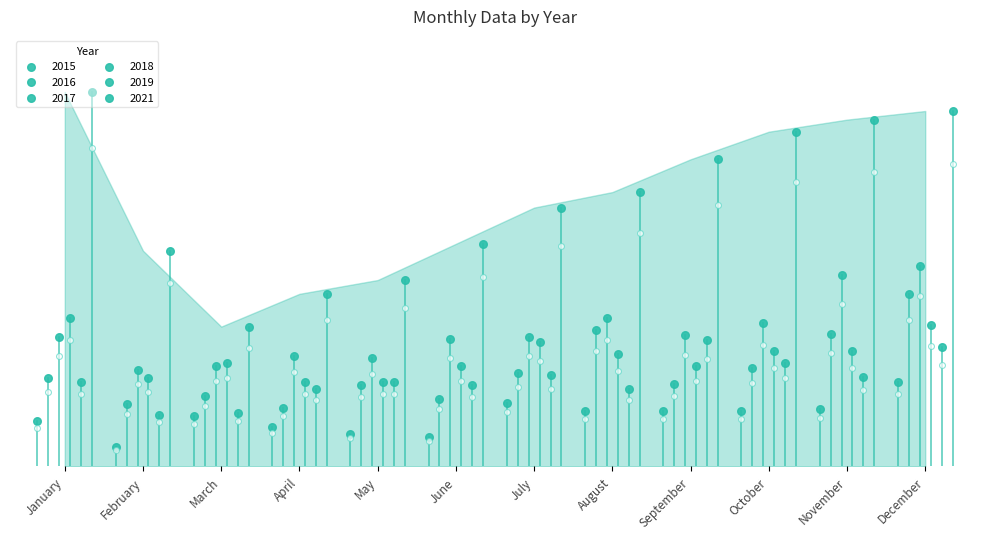

Which series reaches the minimum Y coordinate?

2015